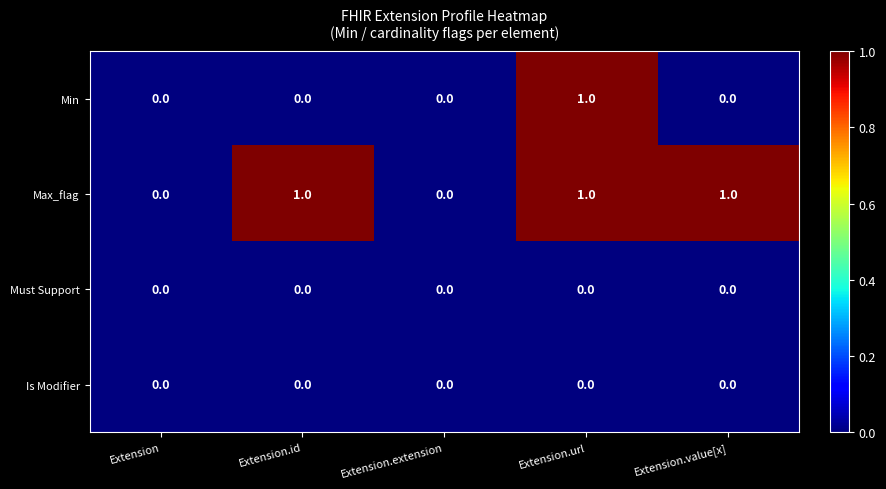

How many data points does each series have?

5